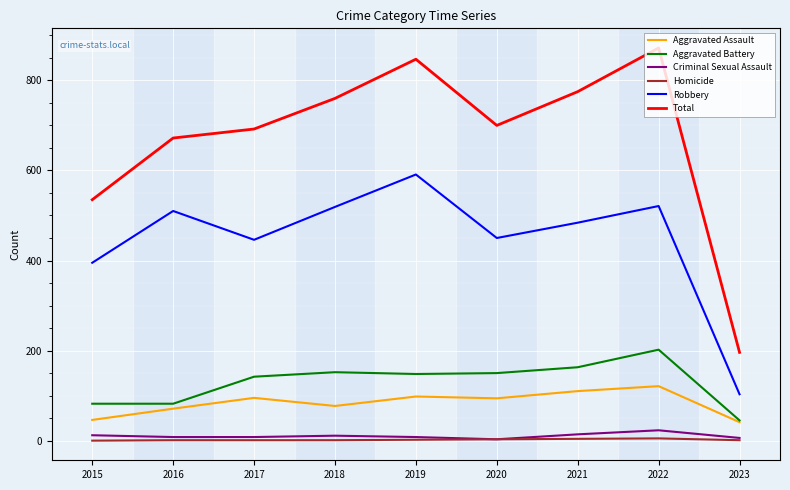

What is the total value across all series at 2015?

1070